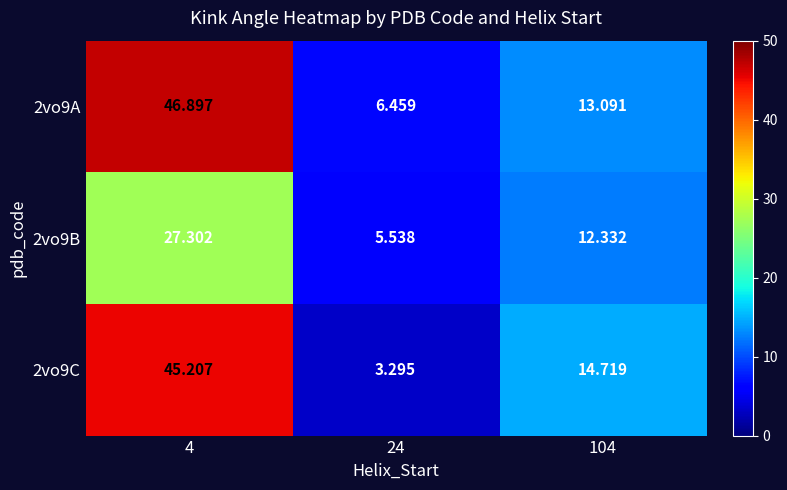

List the series in order of their overall mean, lowest first.

2vo9B, 2vo9C, 2vo9A